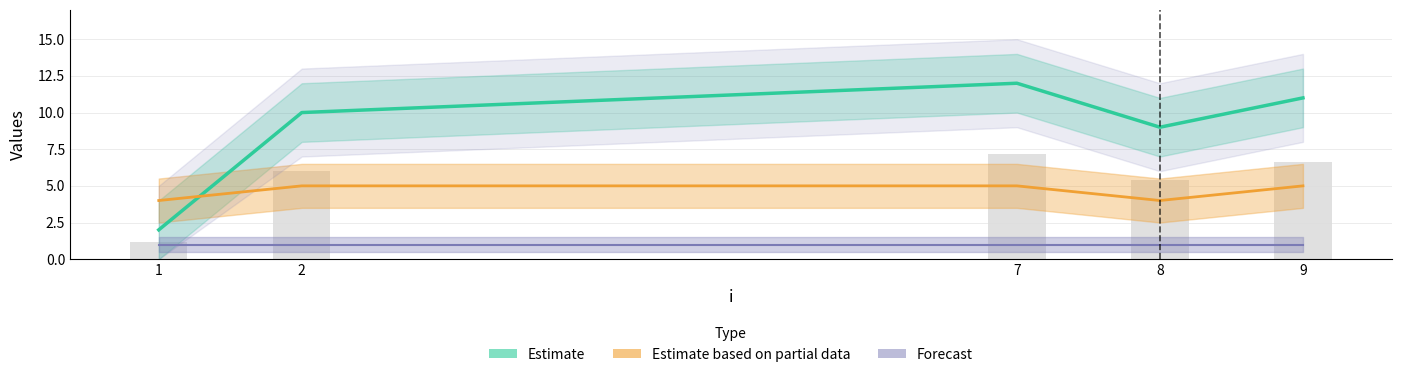

Is the value of Estimate based on partial data at 2 greater than the value of Estimate at 8?

No